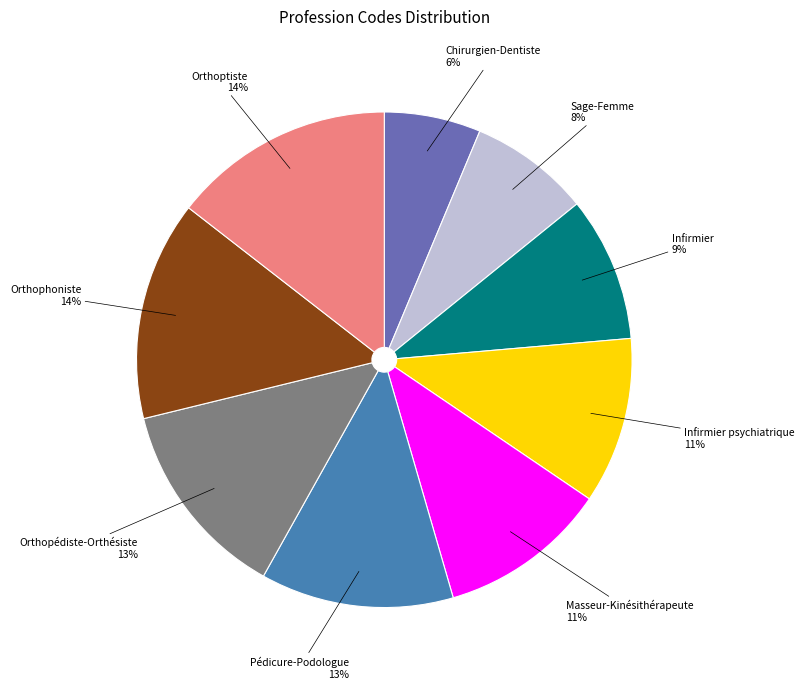

The Sage-Femme slice represents 8% of the pie. True or false?

True